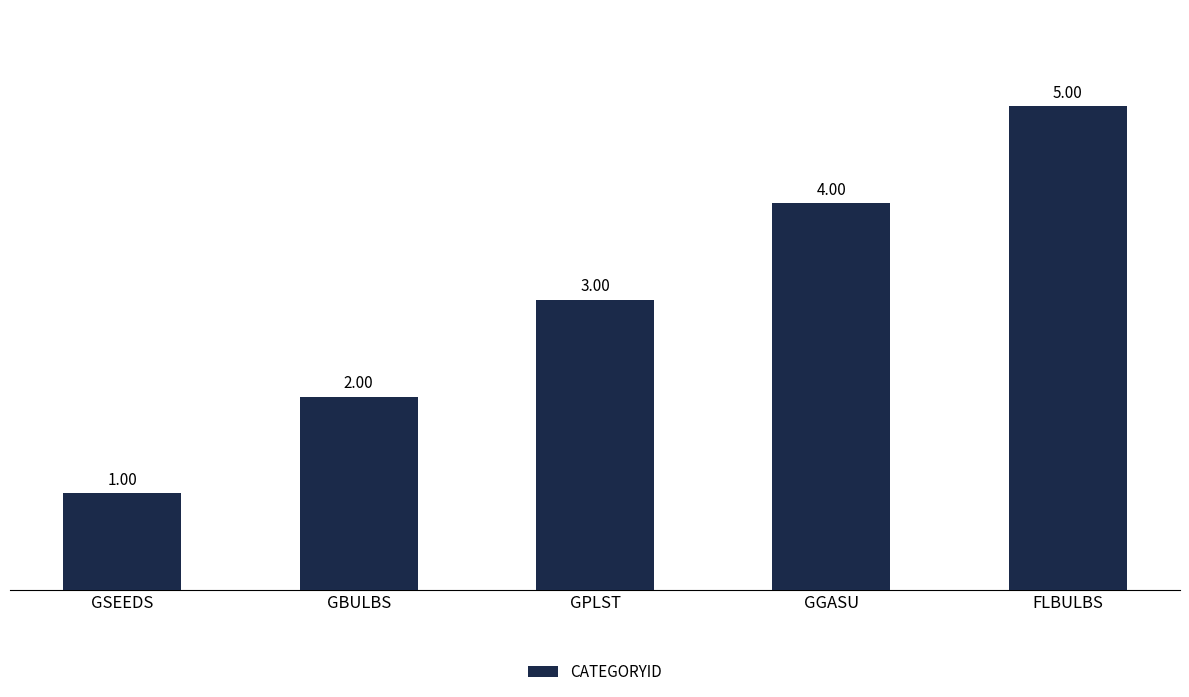

What is the greatest value displayed?

5